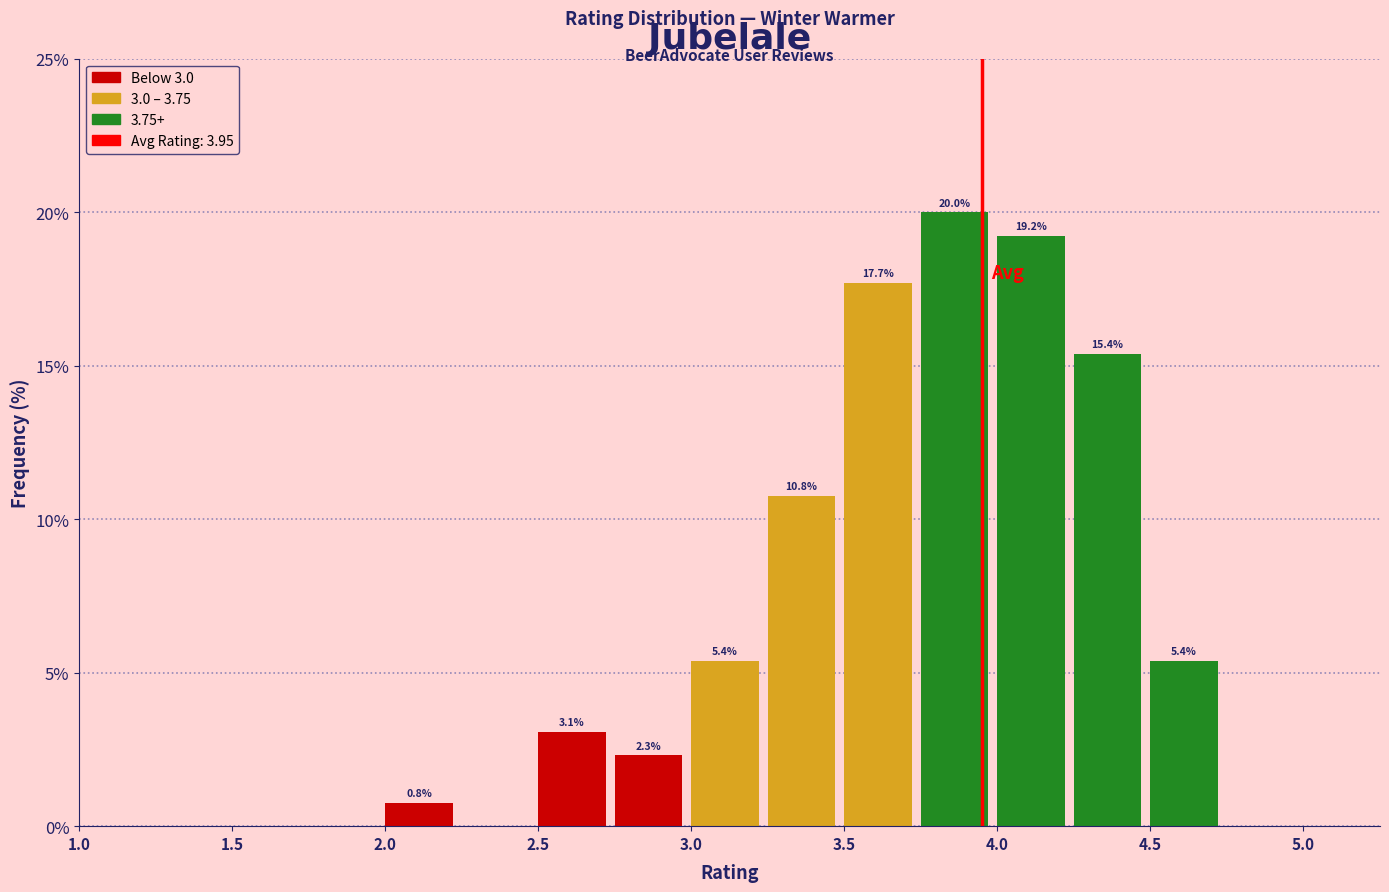

Over which range of the x-axis is the bar tallest?

3.75 to 4.00